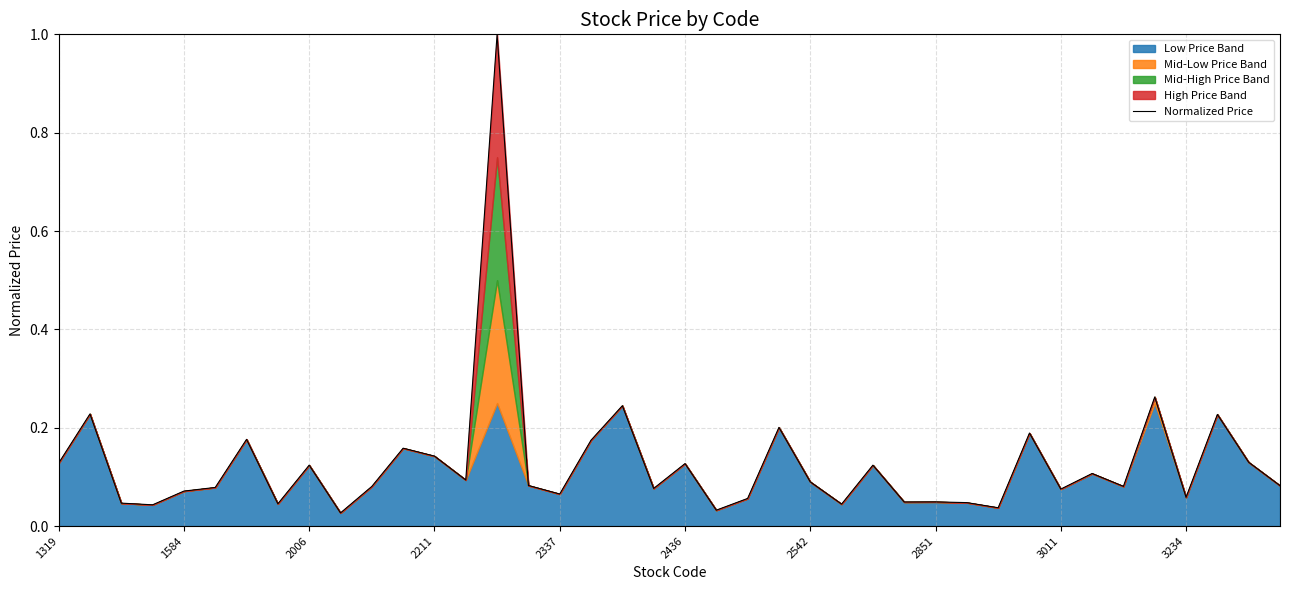

The Normalized Price series shows 0.0 at 2337. True or false?

False